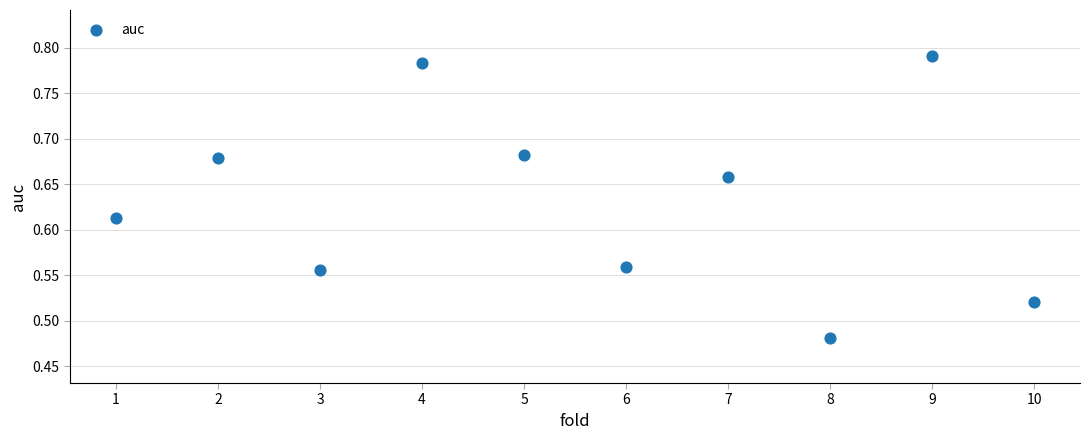

What is the range of Y values (max minus min)?

0.3